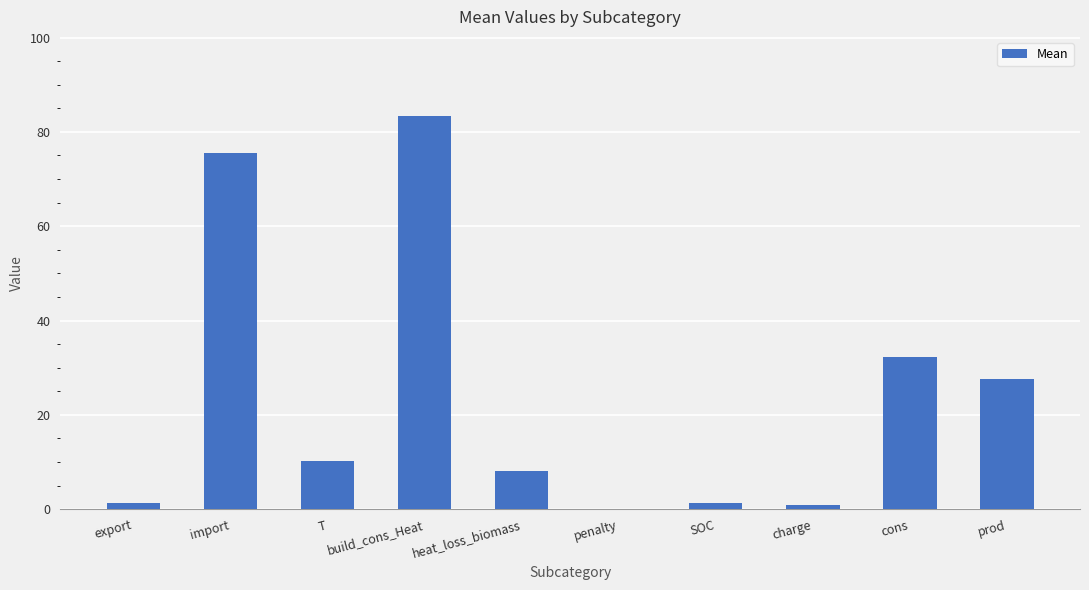

What is the greatest value displayed?

83.5